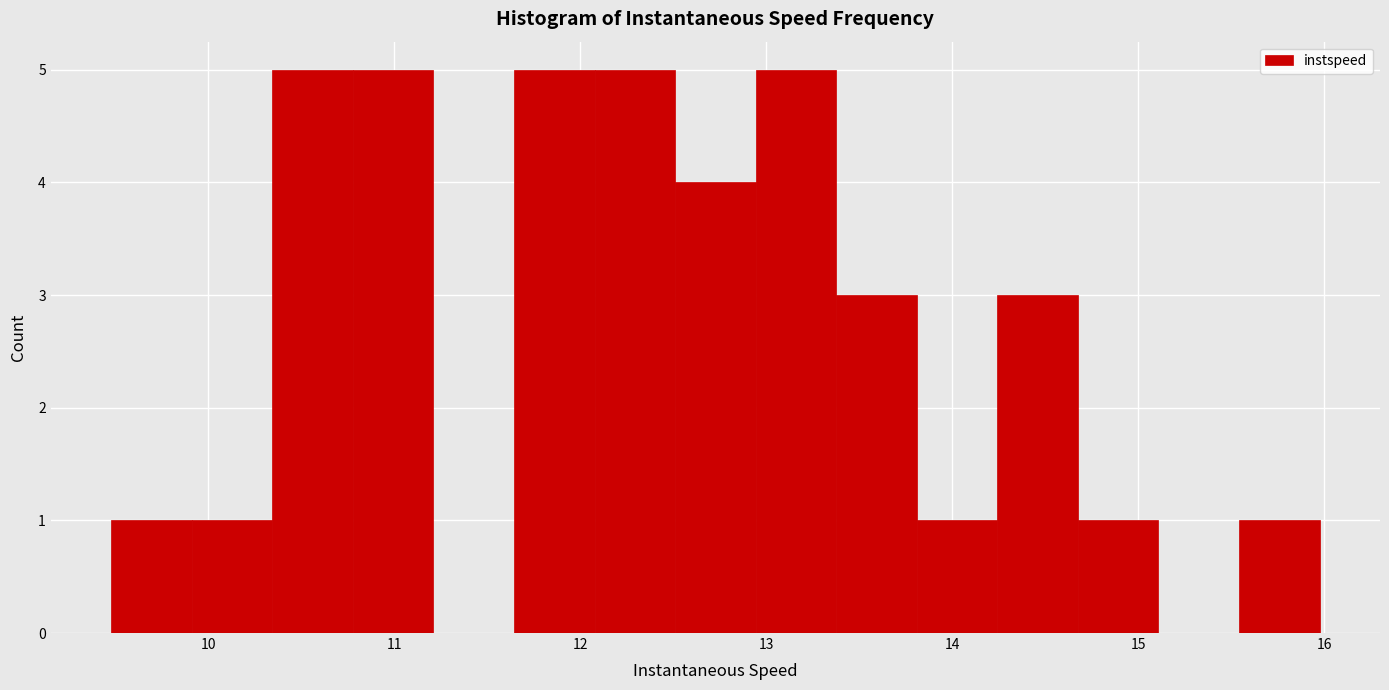

Reading left to right, list every bar in this chart as the range it spans on the x-axis followed by its height. Neither the bar edges nor the heights are printed on the chart, so give them approximately, as read against the axes.

9.5 to 9.9: 1
9.9 to 10.3: 1
10.3 to 10.8: 5
10.8 to 11.2: 5
11.2 to 11.6: 0
11.6 to 12.1: 5
12.1 to 12.5: 5
12.5 to 12.9: 4
12.9 to 13.4: 5
13.4 to 13.8: 3
13.8 to 14.2: 1
14.2 to 14.7: 3
14.7 to 15.1: 1
15.1 to 15.5: 0
15.5 to 16.0: 1